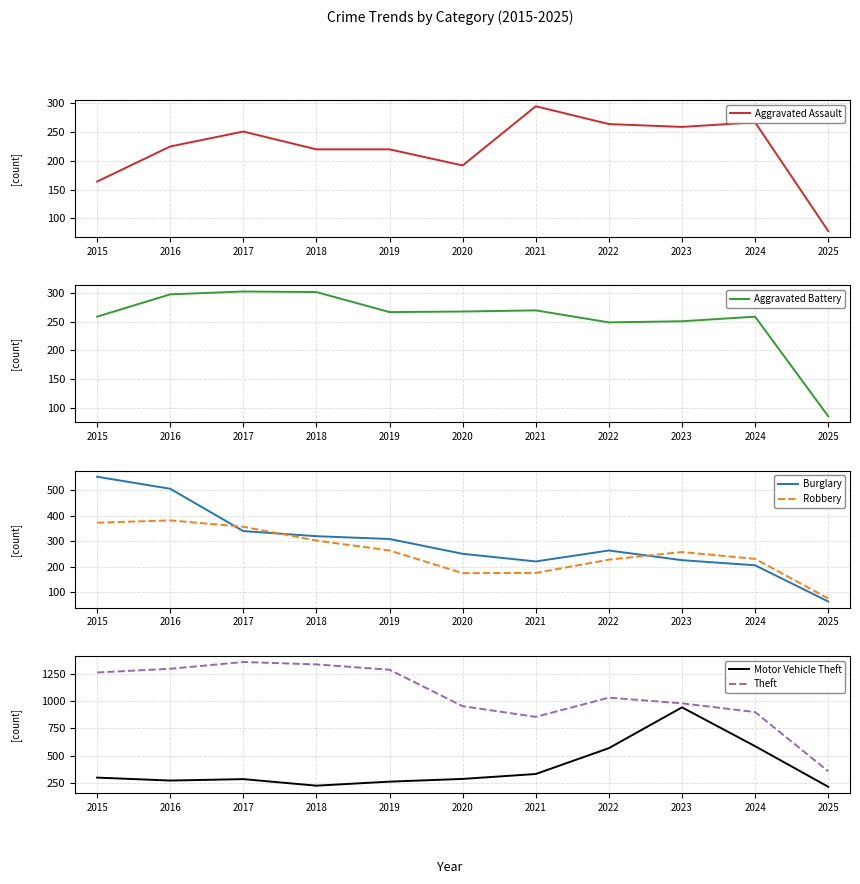

Reading left to right, what are all the values shown in this chart?

Aggravated Assault: 164	225	251	220	220	192	295	264	259	267	78
Aggravated Battery: 259	298	303	302	267	268	270	249	251	259	85
Burglary: 552	505	339	319	308	250	220	263	225	205	63
Robbery: 372	381	356	302	263	174	175	227	257	230	75
Motor Vehicle Theft: 299	272	285	225	262	287	332	569	943	587	215
Theft: 1263	1297	1359	1337	1288	954	856	1032	980	900	357